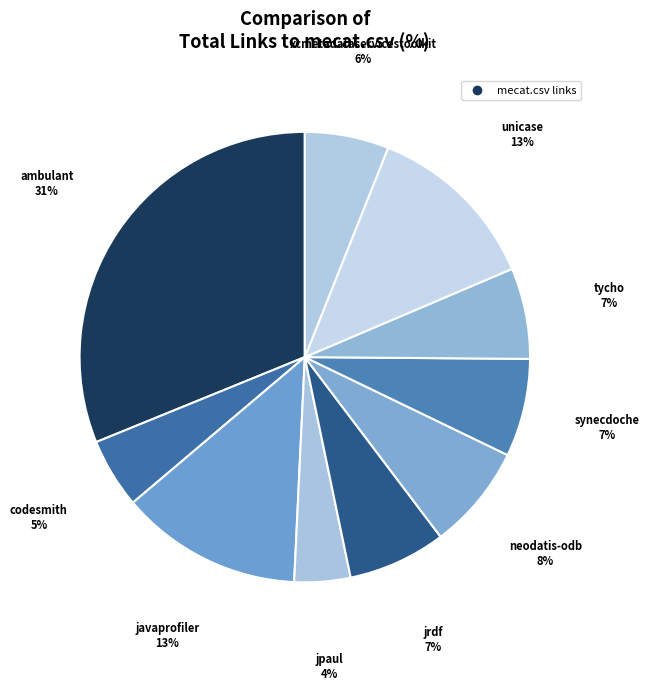

Which slice is the largest?

ambulant.csv